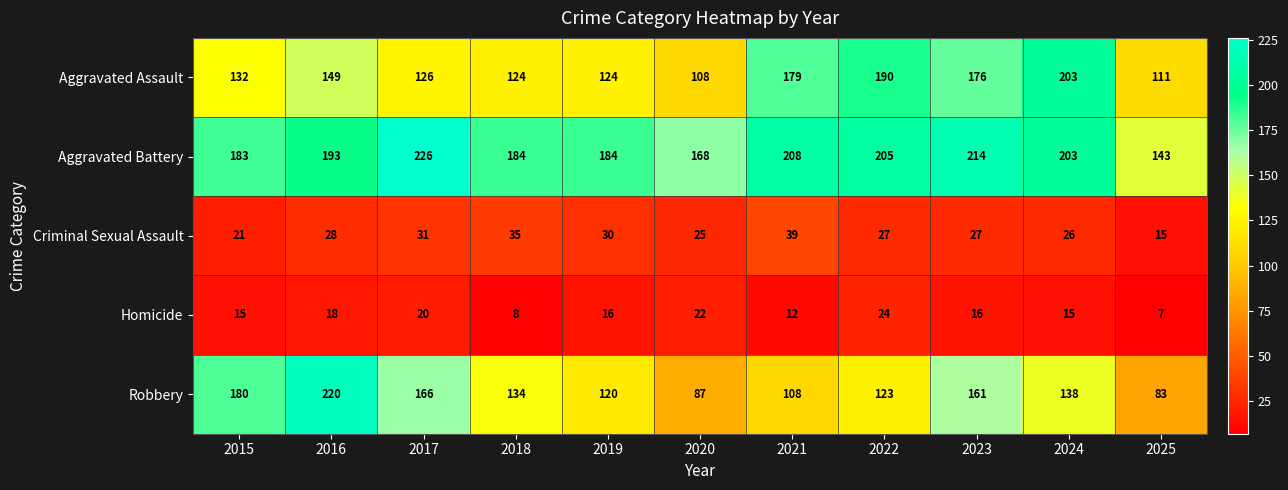

Which series has the largest total across all categories?

Aggravated Battery